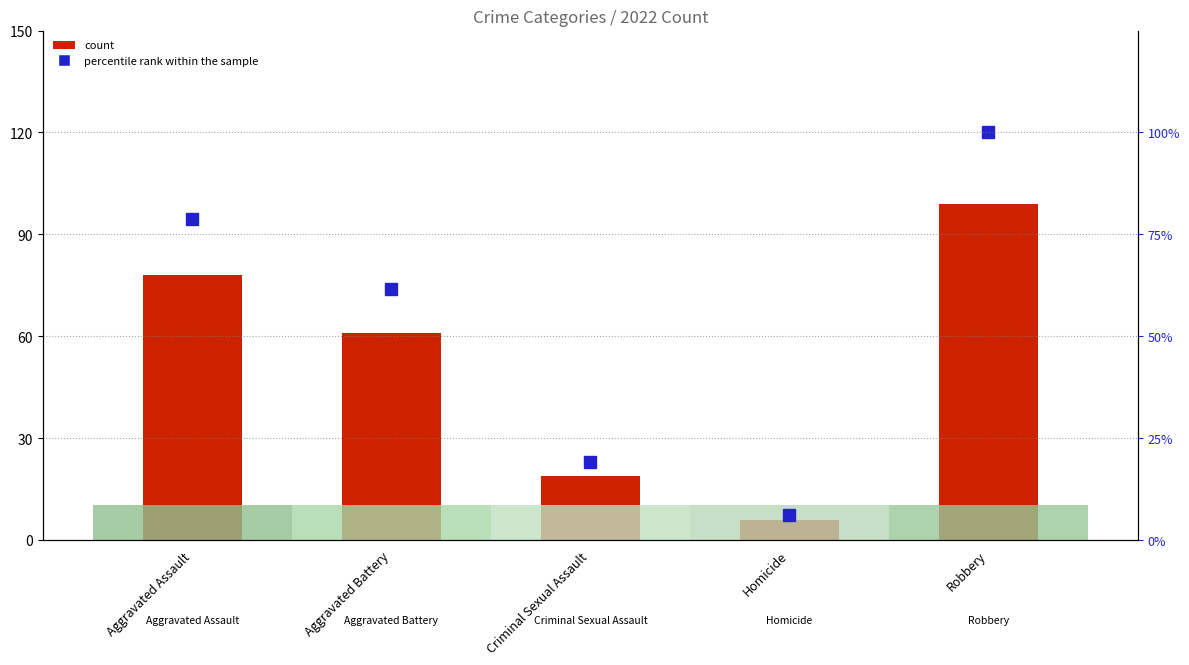

Which category has the lowest value across all series?

Homicide